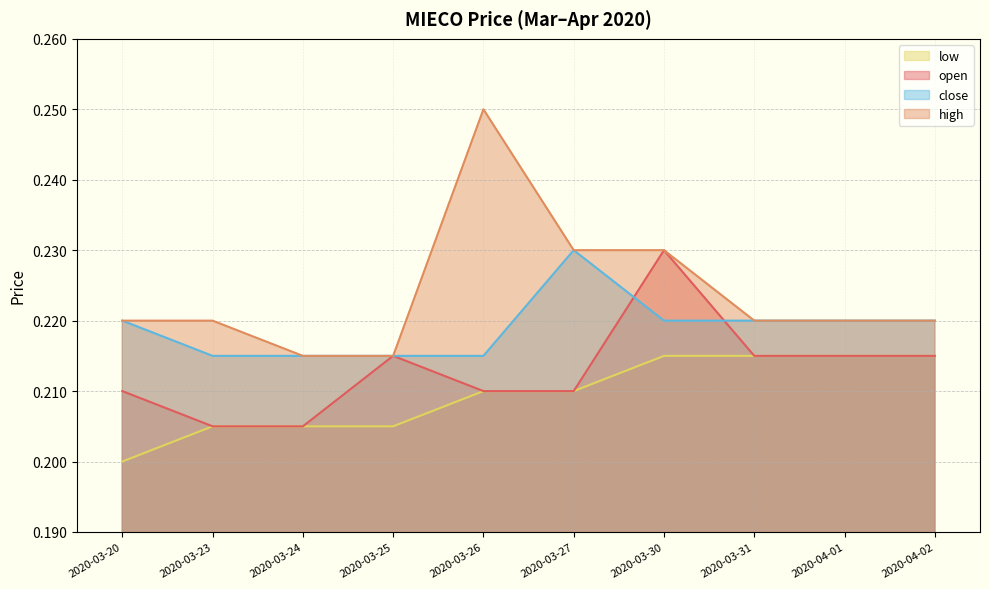

Rank the series by their maximum value, from highest to lowest.

high, open, close, low